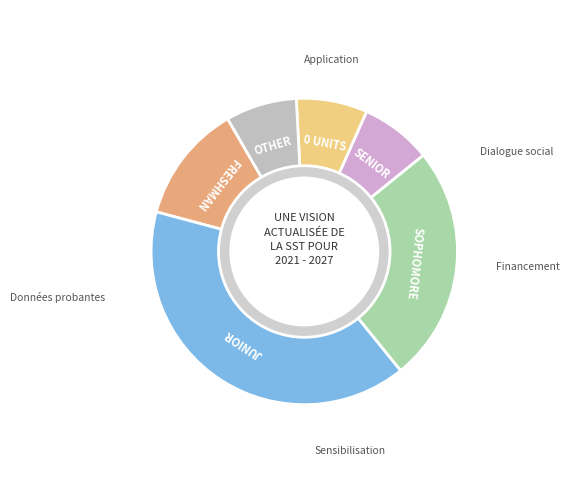

Combined, do Senior and Freshman account for over 50%?

No